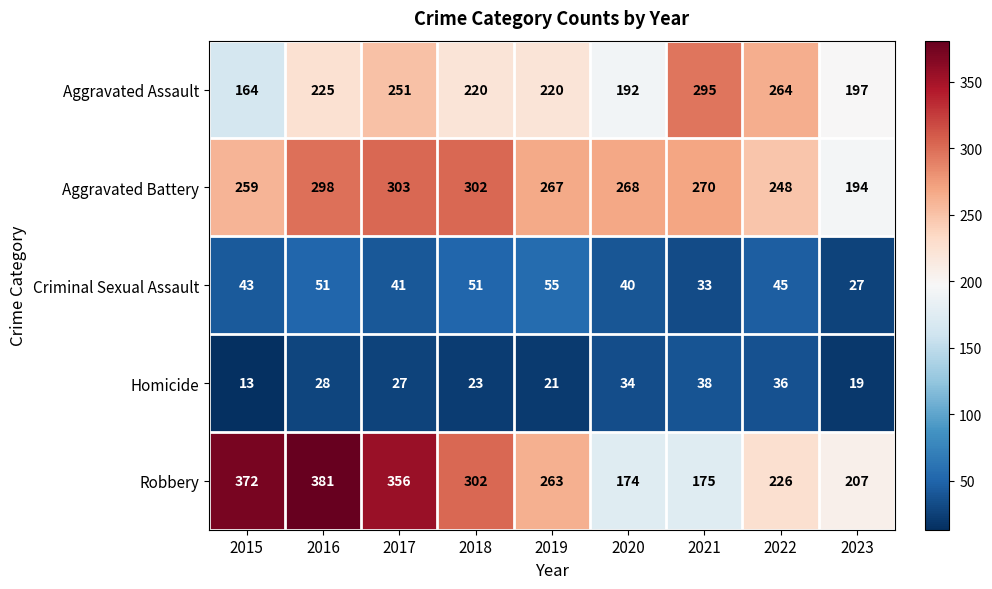

True or false: Homicide has a value of 35 at 2017.

False